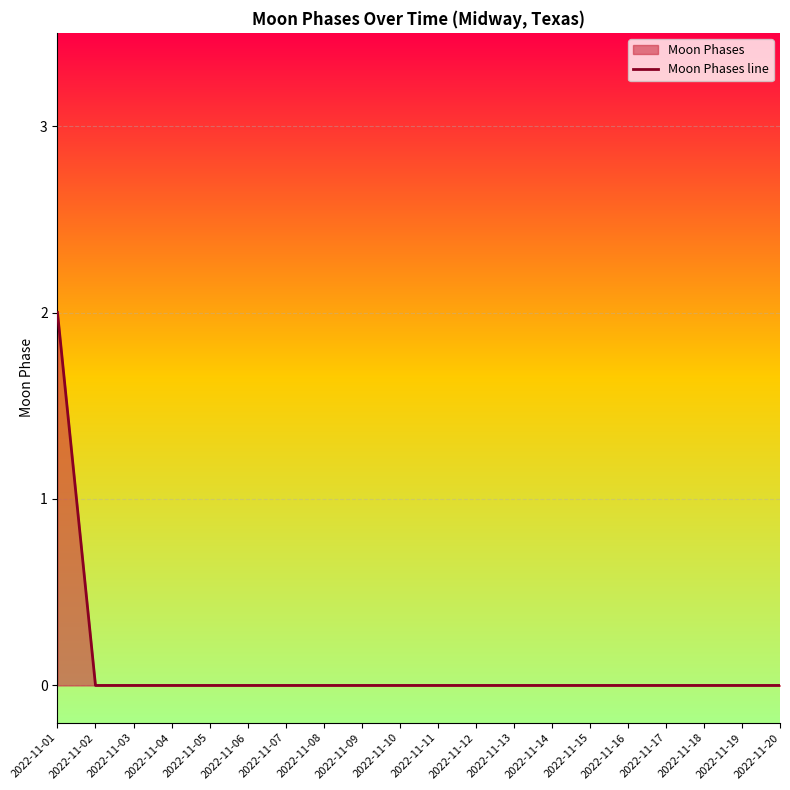

Reading right to left, extract all data points from this chart.

2022-11-20=0	2022-11-19=0	2022-11-18=0	2022-11-17=0	2022-11-16=0	2022-11-15=0	2022-11-14=0	2022-11-13=0	2022-11-12=0	2022-11-11=0	2022-11-10=0	2022-11-09=0	2022-11-08=0	2022-11-07=0	2022-11-06=0	2022-11-05=0	2022-11-04=0	2022-11-03=0	2022-11-02=0	2022-11-01=2